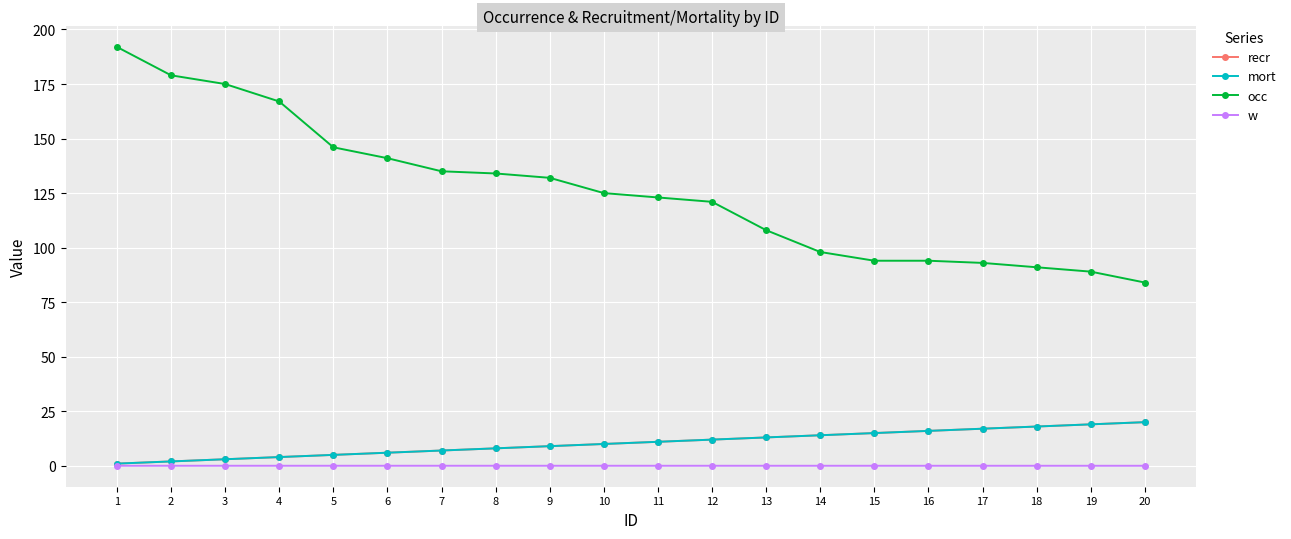

Reading right to left, what are all the values shown in this chart?

recr: 20=20.0	19=19.0	18=18.0	17=17.0	16=16.0	15=15.0	14=14.0	13=13.0	12=12.0	11=11.0	10=10.0	9=9.0	8=8.0	7=7.0	6=6.0	5=5.0	4=4.0	3=3.0	2=2.0	1=1.0
mort: 20=20.0	19=19.0	18=18.0	17=17.0	16=16.0	15=15.0	14=14.0	13=13.0	12=12.0	11=11.0	10=10.0	9=9.0	8=8.0	7=7.0	6=6.0	5=5.0	4=4.0	3=3.0	2=2.0	1=1.0
occ: 20=84.0	19=89.0	18=91.0	17=93.0	16=94.0	15=94.0	14=98.0	13=108.0	12=121.0	11=123.0	10=125.0	9=132.0	8=134.0	7=135.0	6=141.0	5=146.0	4=167.0	3=175.0	2=179.0	1=192.0
w: 20=0.0	19=0.0	18=0.0	17=0.0	16=0.0	15=0.0	14=0.0	13=0.0	12=0.0	11=0.0	10=0.0	9=0.0	8=0.0	7=0.0	6=0.0	5=0.0	4=0.0	3=0.0	2=0.0	1=0.0